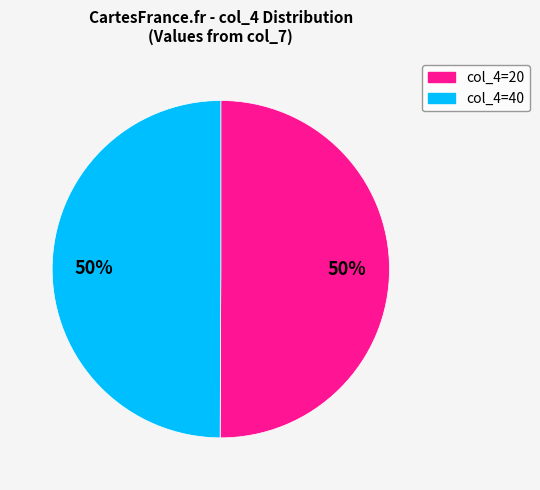

To the nearest percent, what is the average slice percentage?

50%